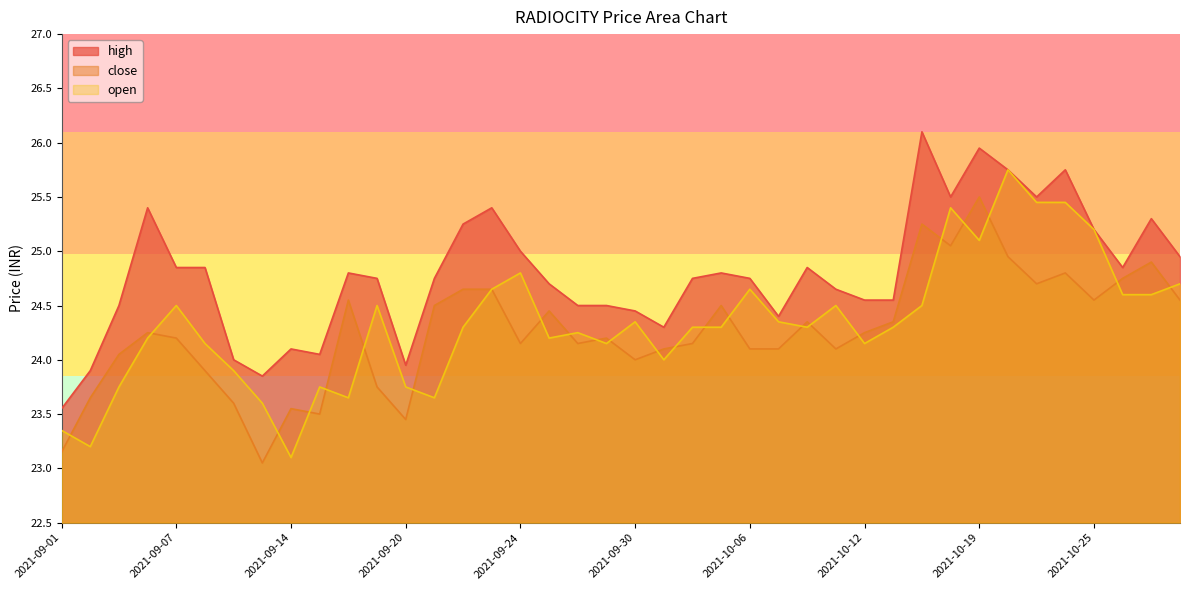

What is the sum of the open values at 2021-09-07 and 2021-09-08?

48.6